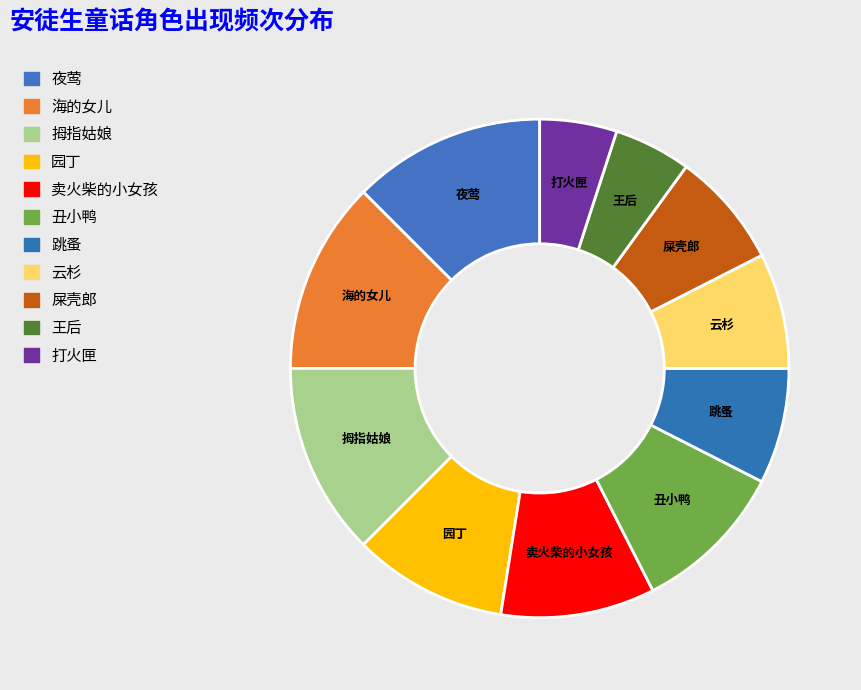

Is there any slice that represents more than half of the pie?

No